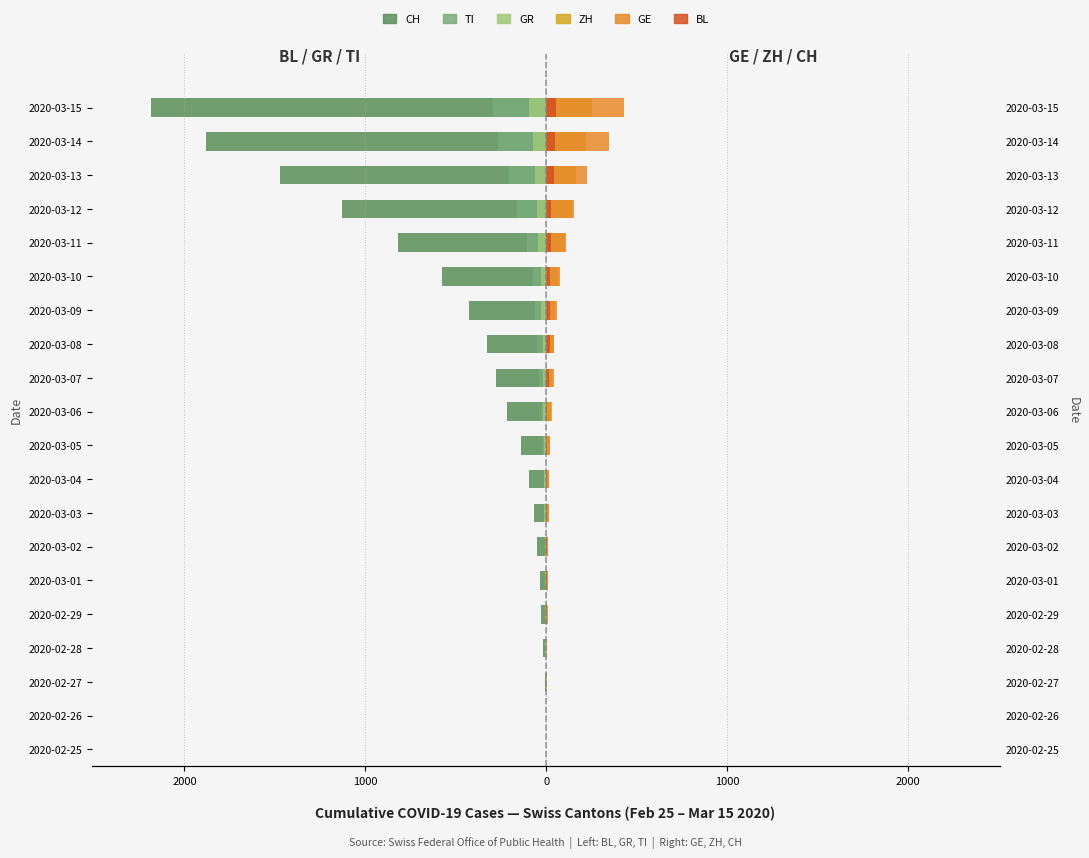

Reading left to right, extract all data points from this chart.

CH: 0	-4	-8	-20	-30	-36	-50	-70	-97	-141	-216	-278	-325	-426	-577	-817	-1132	-1472	-1883	-2183
TI: 0	-1	-1	-1	-2	-2	-4	-8	-13	-25	-28	-41	-49	-61	-75	-108	-163	-206	-265	-293
GR: 0	-2	-2	-6	-6	-6	-9	-10	-13	-15	-16	-18	-19	-28	-32	-44	-53	-65	-73	-93
ZH: 0	0	2	2	6	7	10	13	15	23	29	34	40	49	62	101	140	163	218	250
GE: 0	1	1	5	9	10	11	14	15	18	27	40	42	57	77	111	152	224	347	431
BL: 0	0	0	1	2	2	2	2	2	6	6	15	19	20	22	26	26	42	47	54